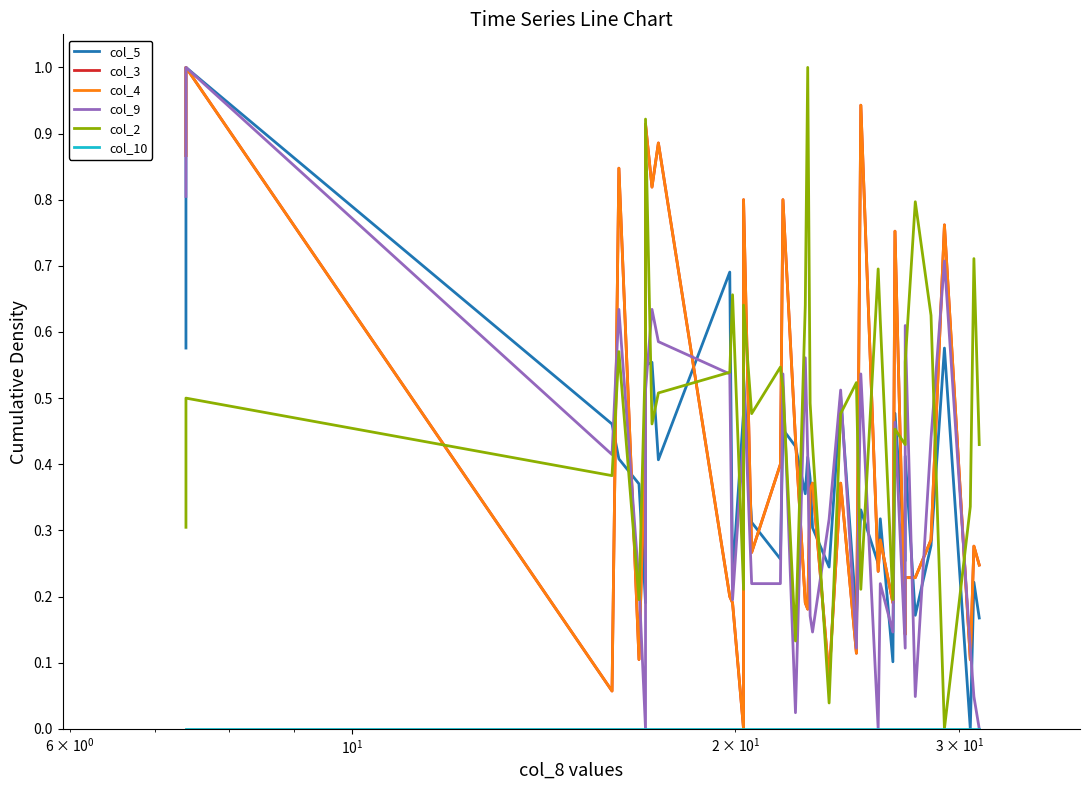

Which series has the largest range (max minus min)?

col_5